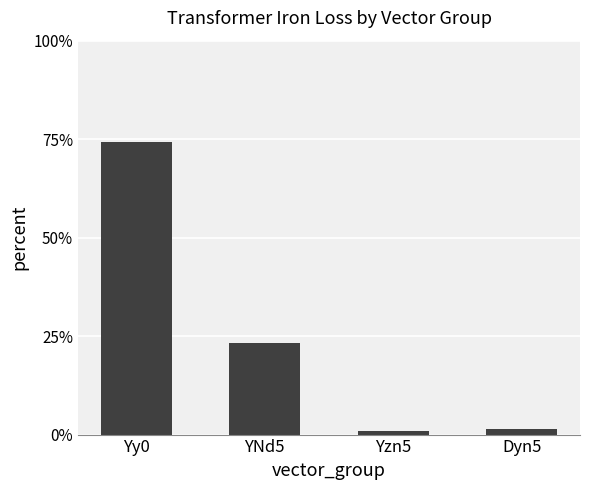

Reading right to left, extract all data points from this chart.

Dyn5=1.5	Yzn5=1.0	YNd5=23.2	Yy0=74.2